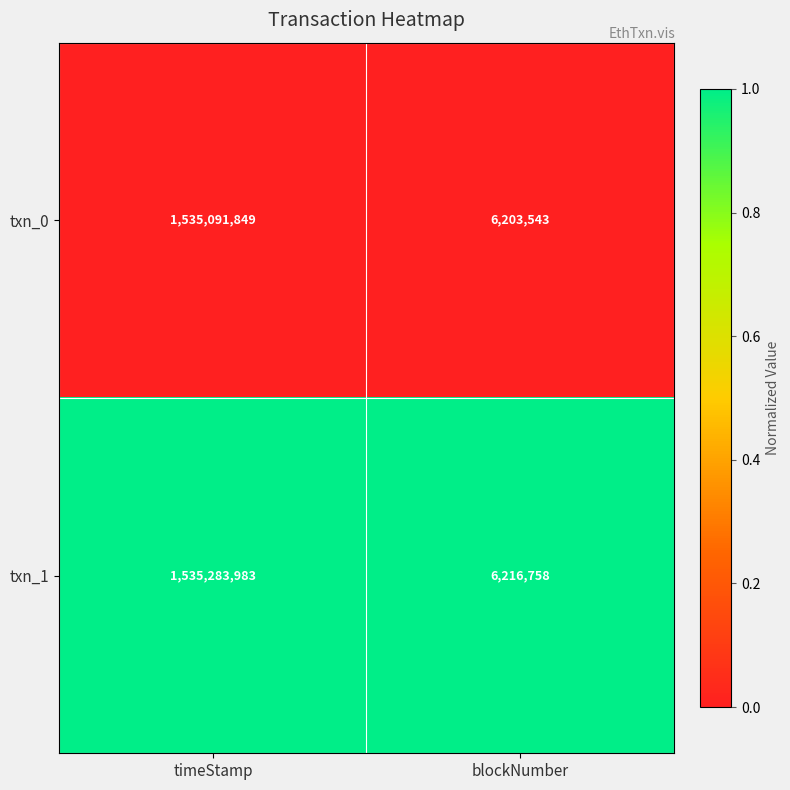

Which label corresponds to the largest value in the chart?

timeStamp